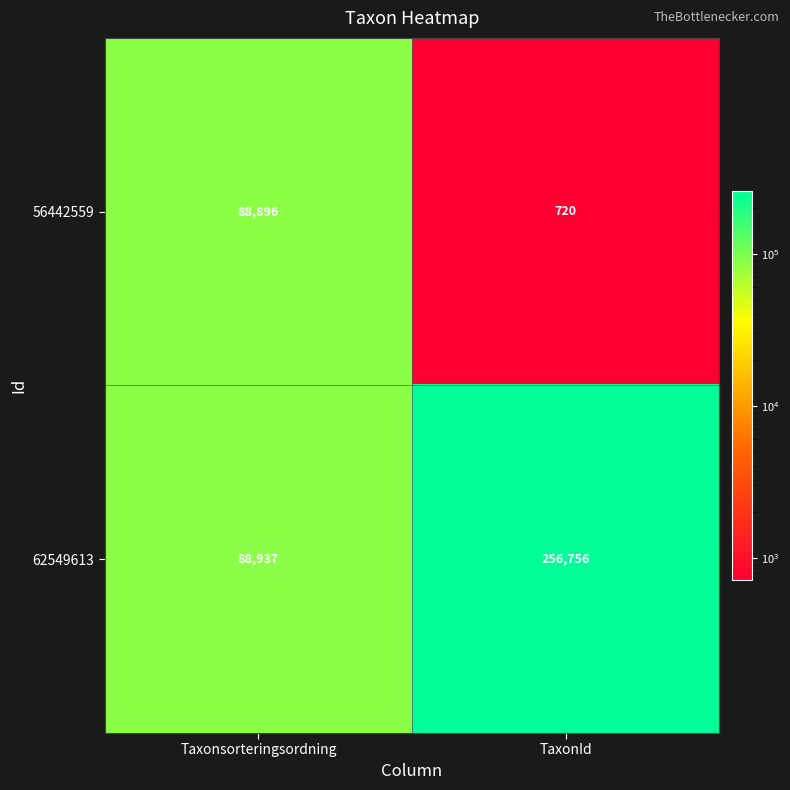

At which category does the chart reach its minimum across all series?

TaxonId